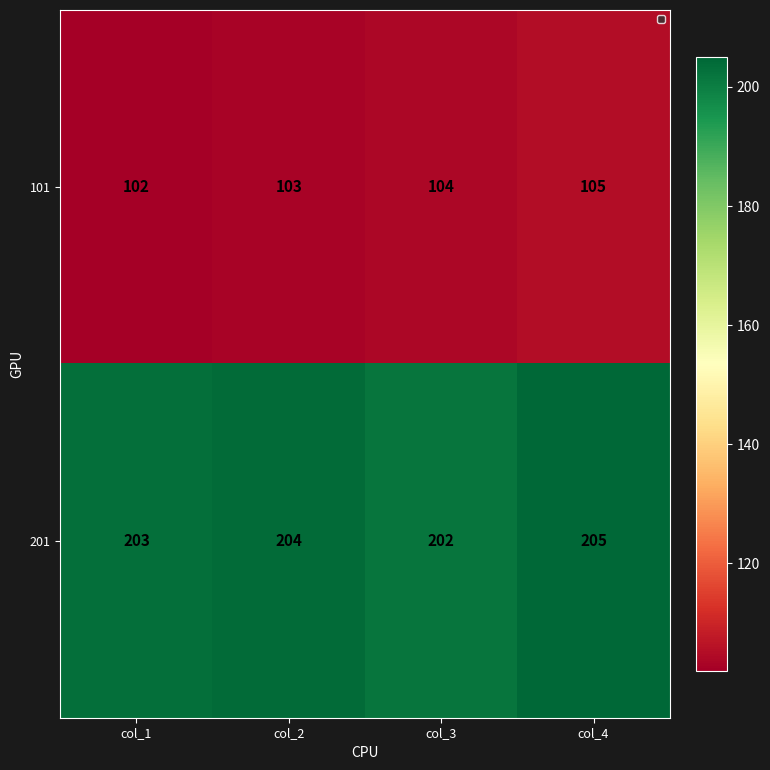

Is it true that 201 equals 204 at col_2?

True